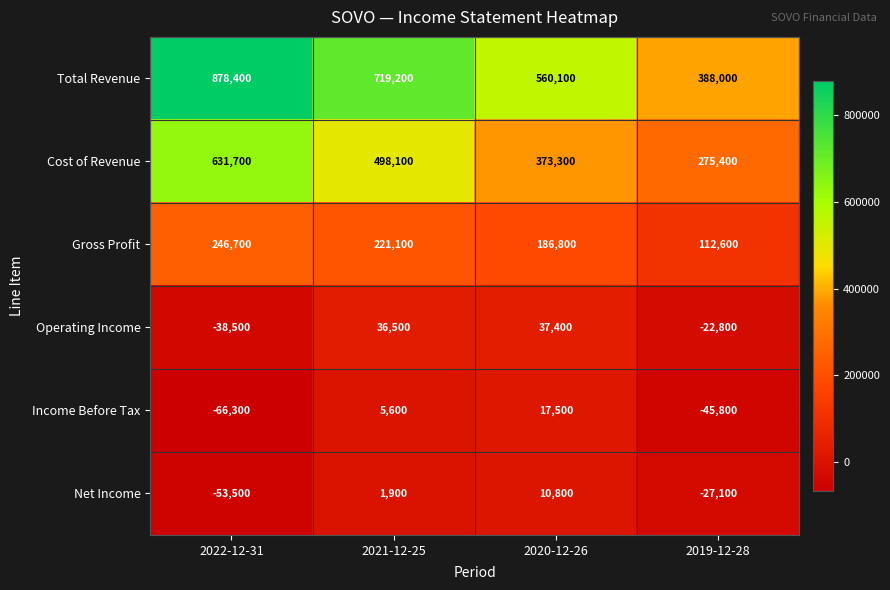

Which label corresponds to the smallest value in the chart?

2022-12-31